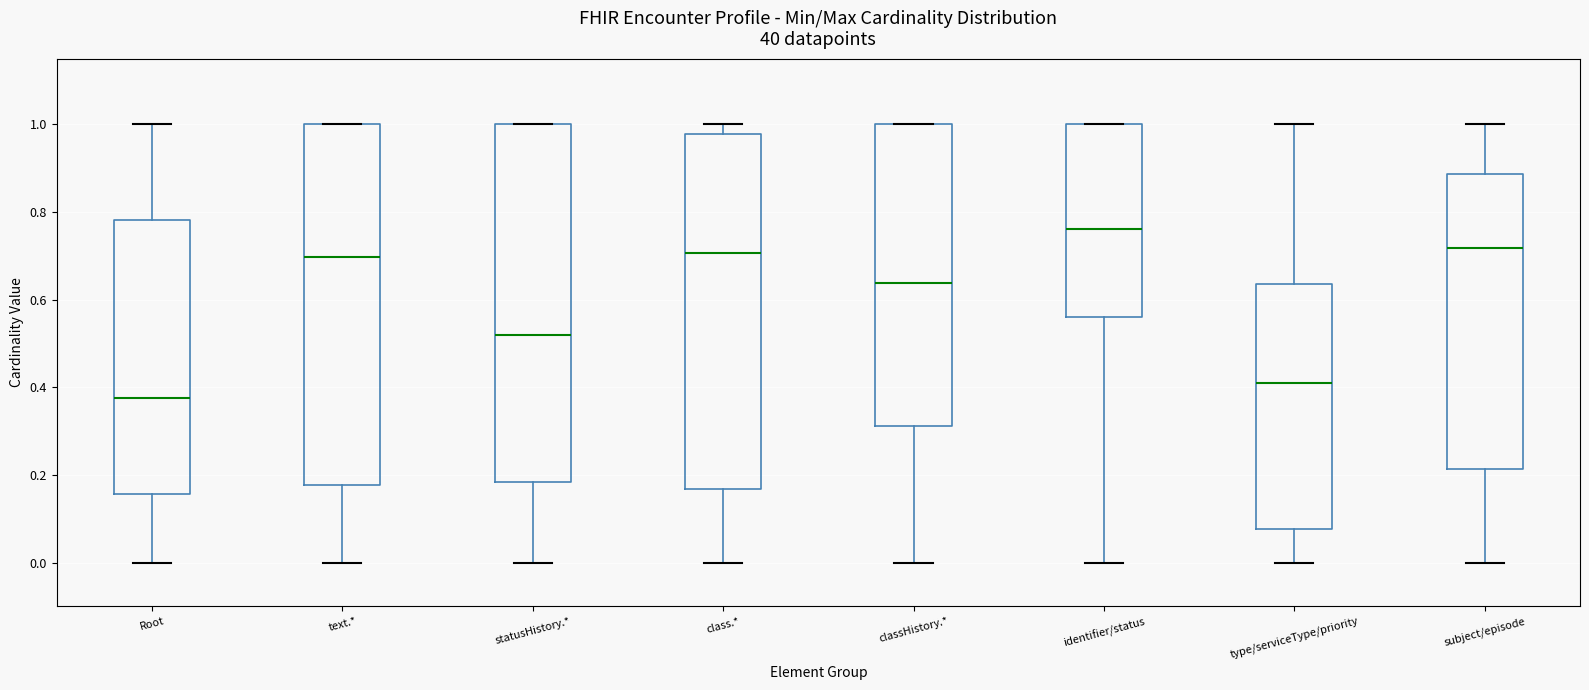

Reading left to right, read every box against the y-axis: the position of its median line, the range the box covers, and the ends of its whiskers. The values are not printed on the chart, so give them approximately, as read against the axis.

Root: median 0.38, box 0.16 to 0.78, whiskers 0.00 to 1.00
text.*: median 0.70, box 0.18 to 1.00, whiskers 0.00 to 1.00
statusHistory.*: median 0.52, box 0.18 to 1.00, whiskers 0.00 to 1.00
class.*: median 0.70, box 0.16 to 0.98, whiskers 0.00 to 1.00
classHistory.*: median 0.64, box 0.32 to 1.00, whiskers 0.00 to 1.00
identifier/status: median 0.76, box 0.56 to 1.00, whiskers 0.00 to 1.00
type/serviceType/priority: median 0.42, box 0.08 to 0.64, whiskers 0.00 to 1.00
subject/episode: median 0.72, box 0.22 to 0.88, whiskers 0.00 to 1.00